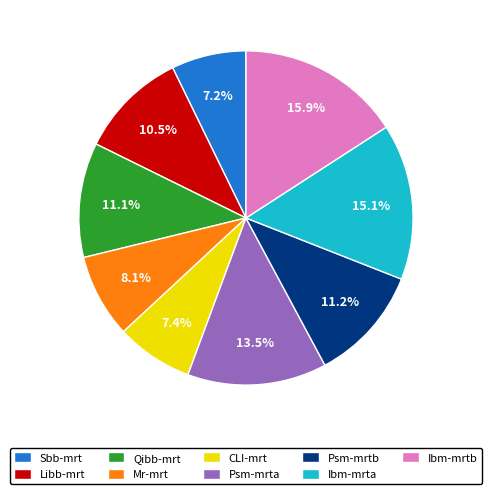

Combined, what portion of the pie is Libb-mrt and Psm-mrtb?

21.7%